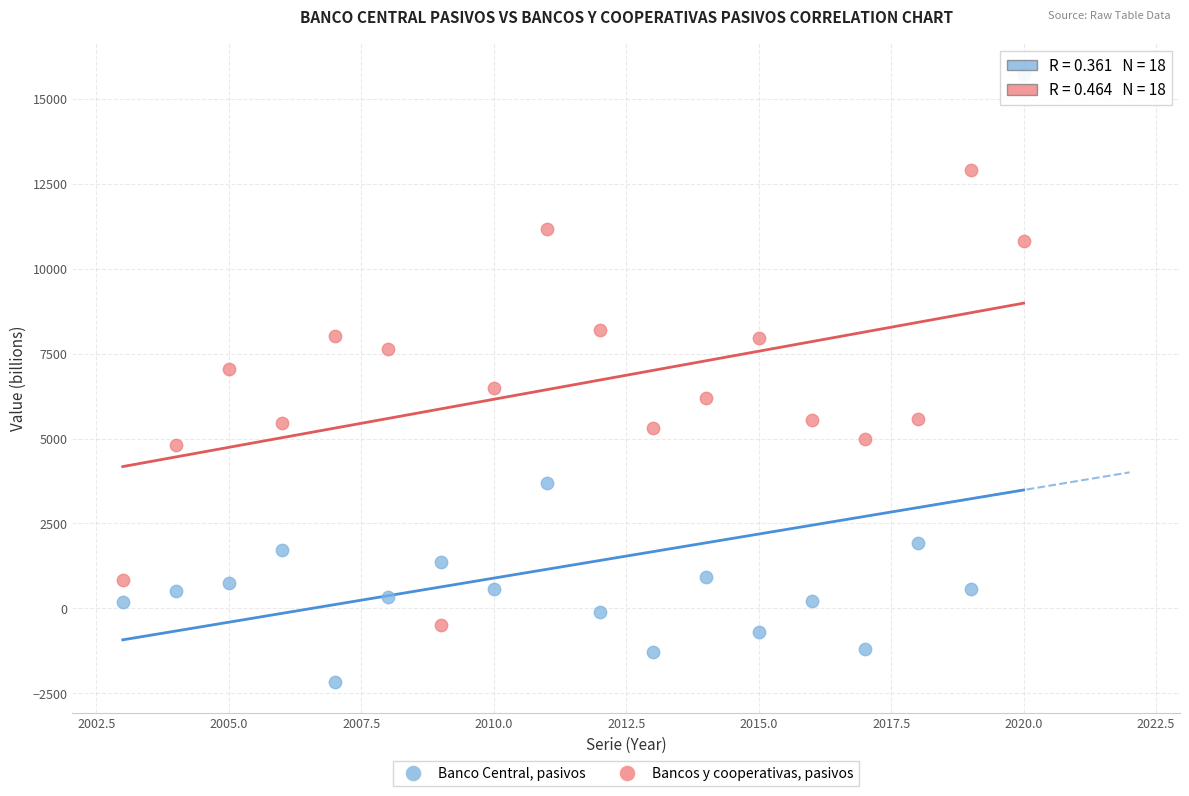

Which series contains the highest Y value?

Banco Central, pasivos